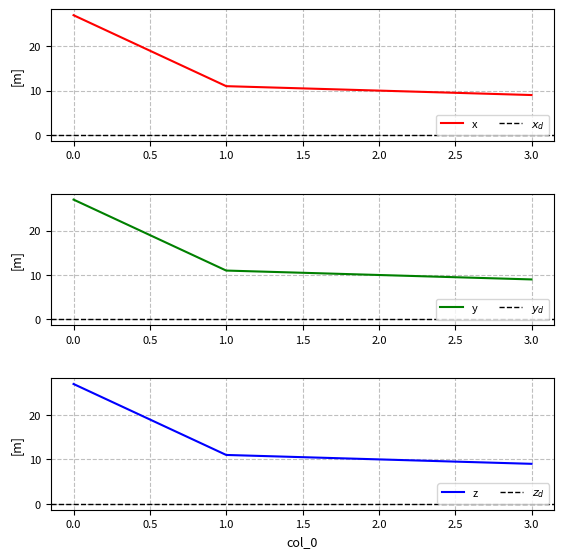

Which has a higher value, 1 or 2?

1